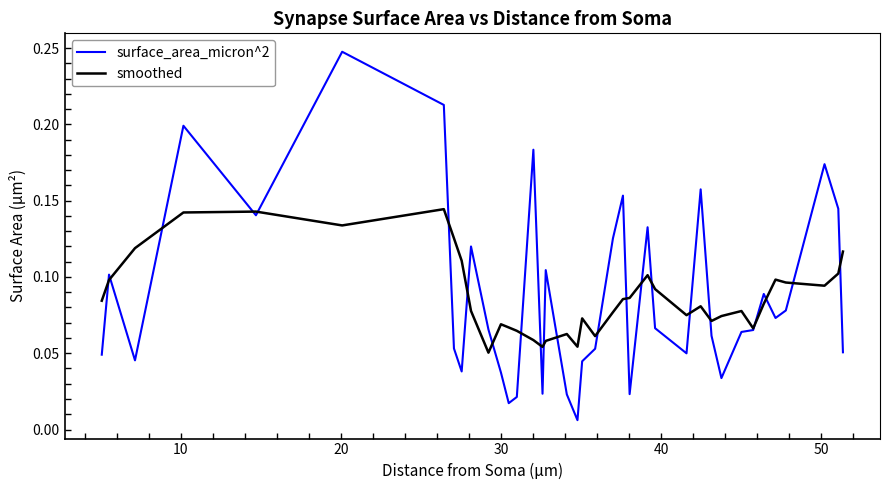

List the series in order of their peak value, lowest first.

smoothed, surface_area_micron^2